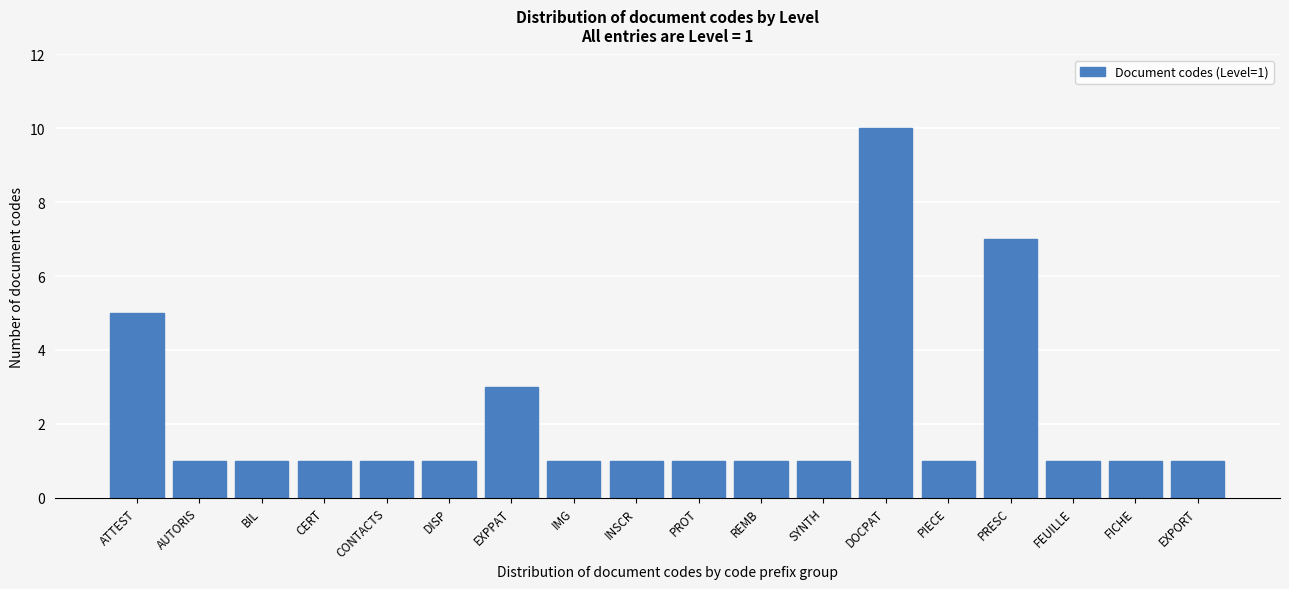

Reading left to right, what are all the values shown in this chart?

5	1	1	1	1	1	3	1	1	1	1	1	10	1	7	1	1	1